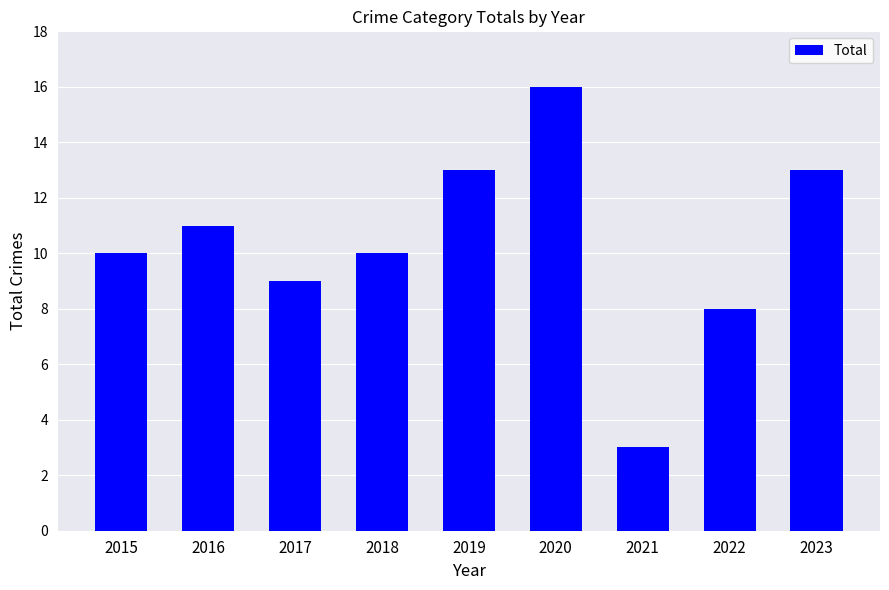

What is the sum of the values at 2021 and 2022?

11